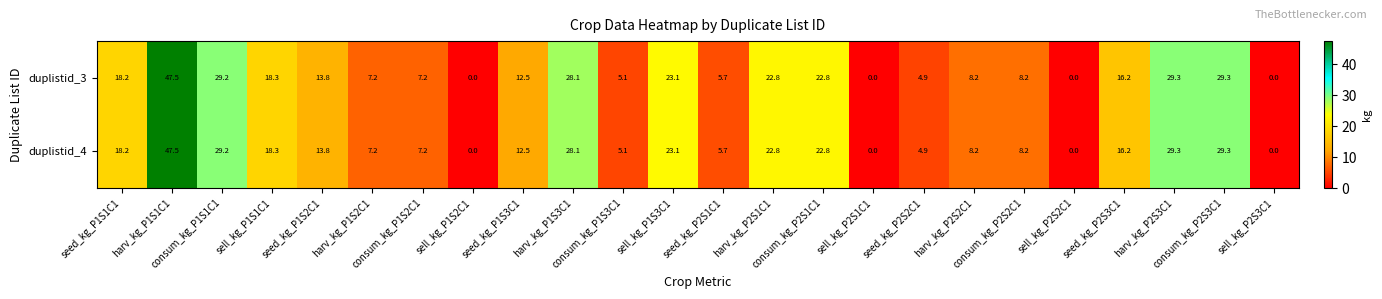

What is the difference between the maximum and minimum values in the duplistid_3 series?

47.5